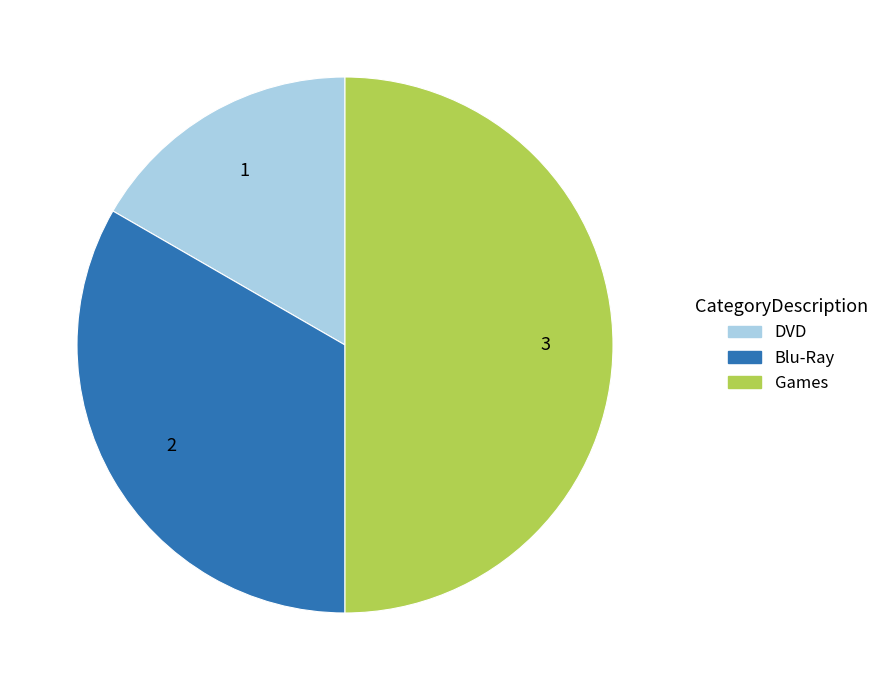

Combined, do Games and DVD account for over 50%?

Yes